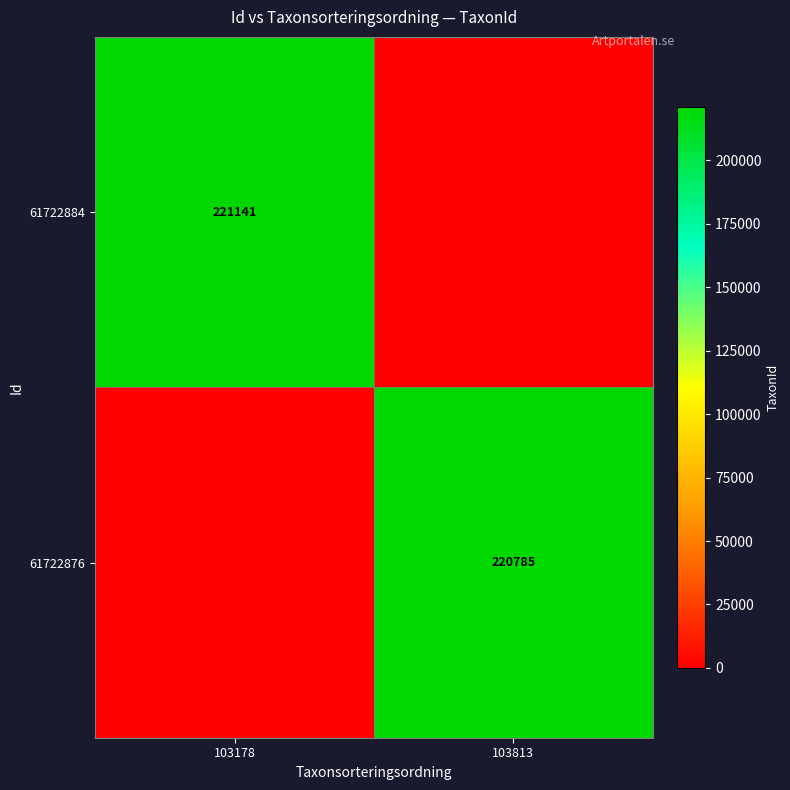

At how many categories does at least one series exceed 63967?

2